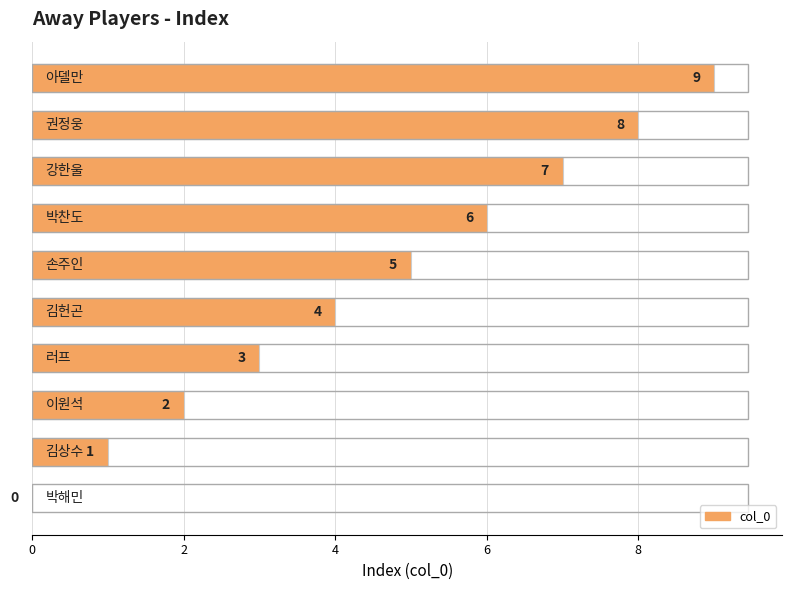

What is the sum of all values?

45